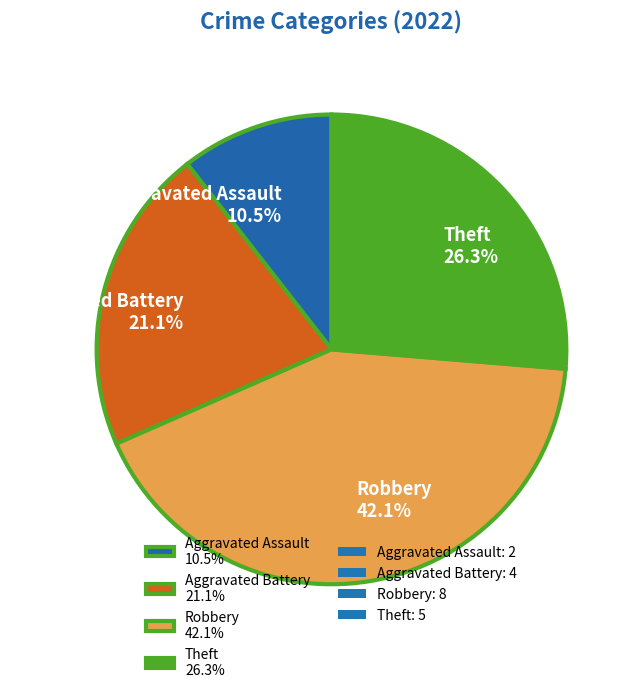

To the nearest percent, what is the difference between the Robbery and Theft slice percentages?

16%